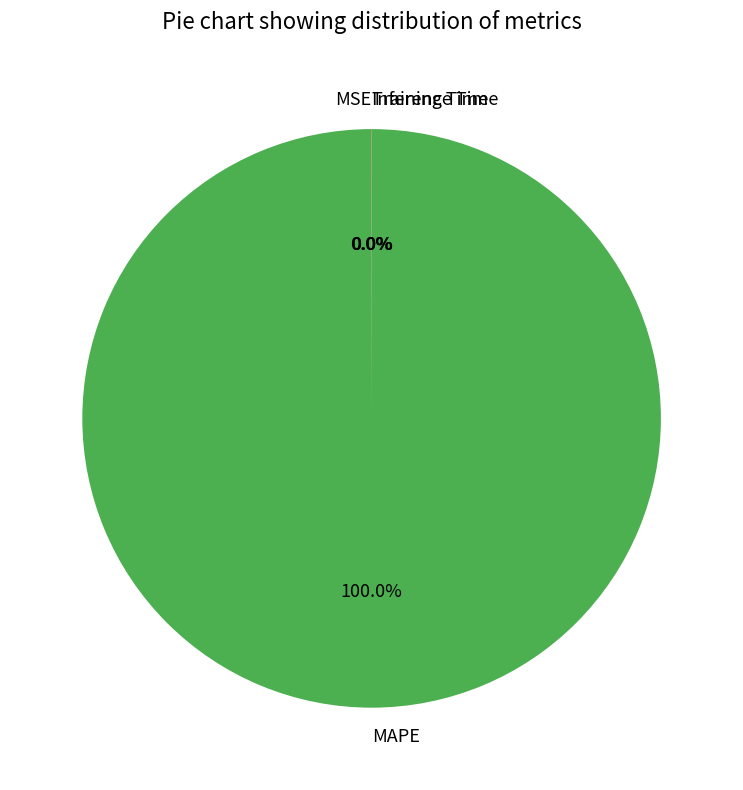

Which category has the biggest portion of the pie?

MAPE